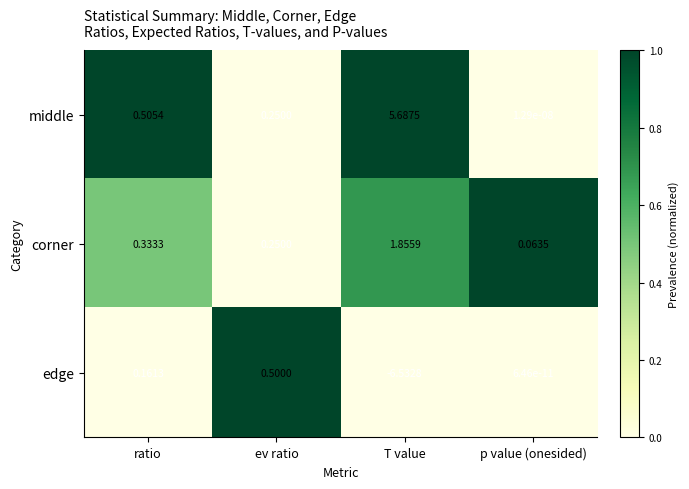

Where is middle nearest to the value 2?

ratio